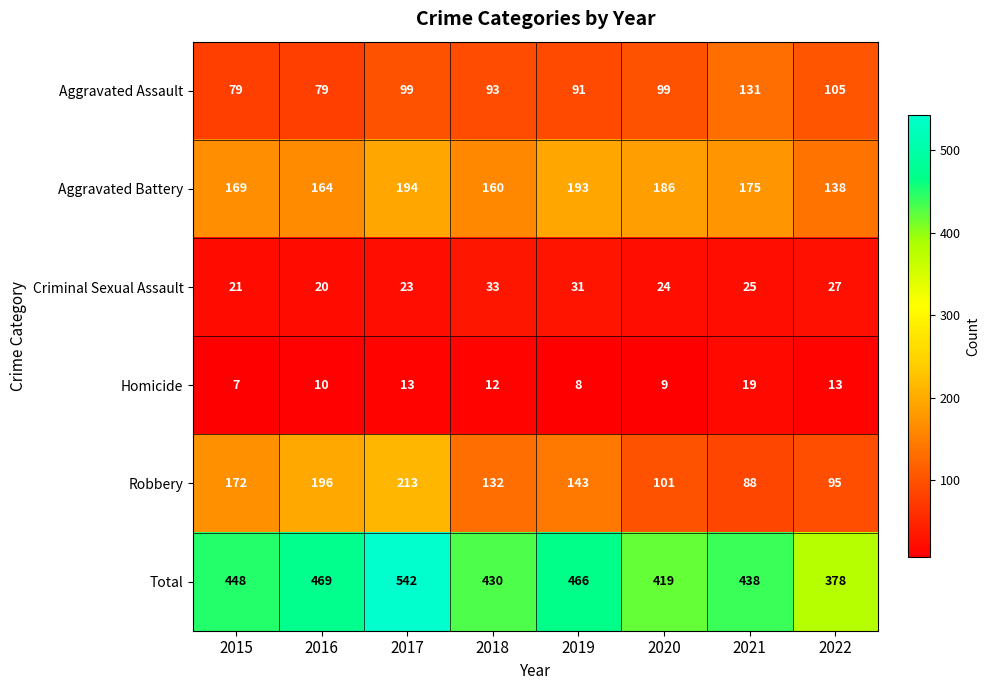

How many data points does each series have?

8